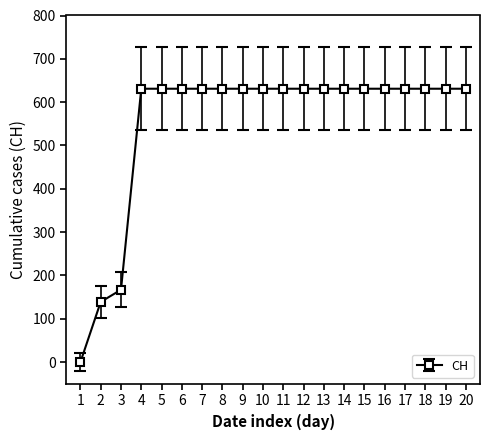

What is the value of the 11th point from the left?

631